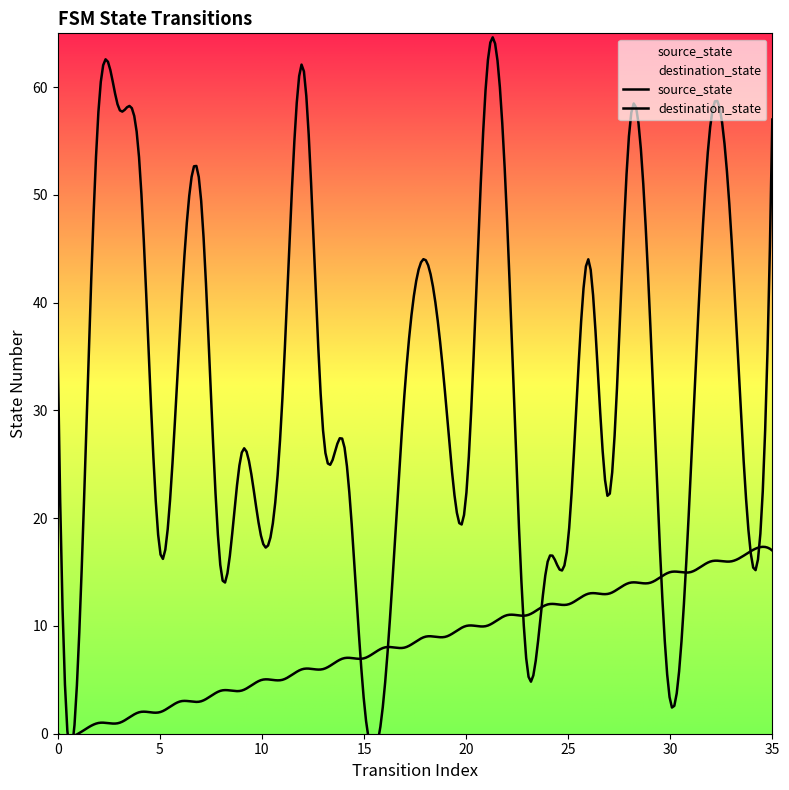

What is the value of the source_state point at the 21st from the left?

10